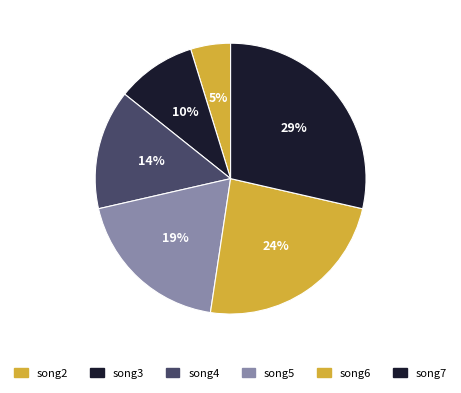

Between song3 and song5, which is larger?

song5